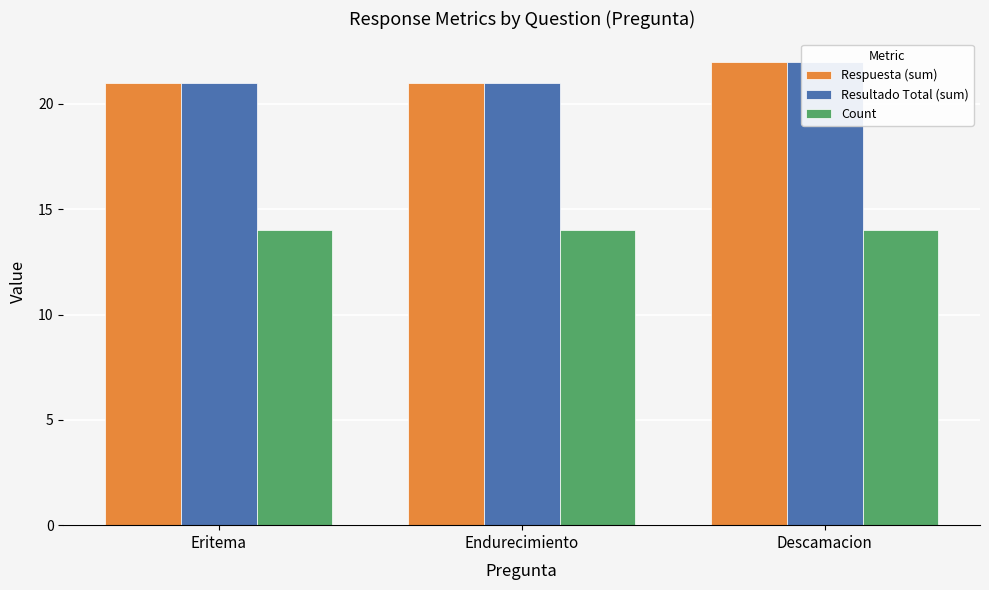

Which series has the largest range (max minus min)?

Respuesta (sum)